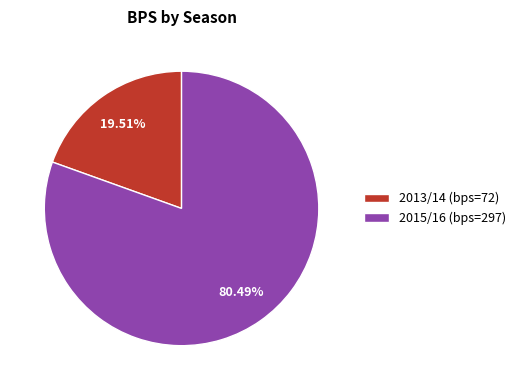

Approximately how many times larger is the value at 2015/16 (bps=297) compared to 2013/14 (bps=72)?

4.1